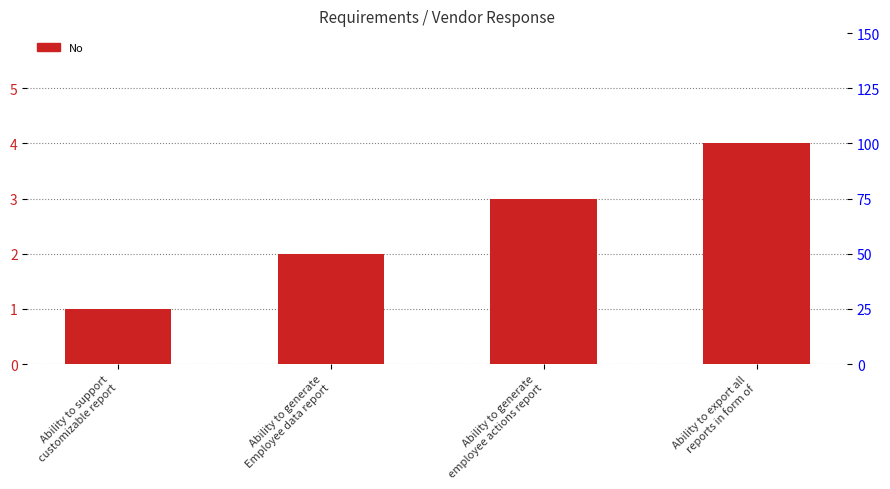

How many data points are less than 3?

2